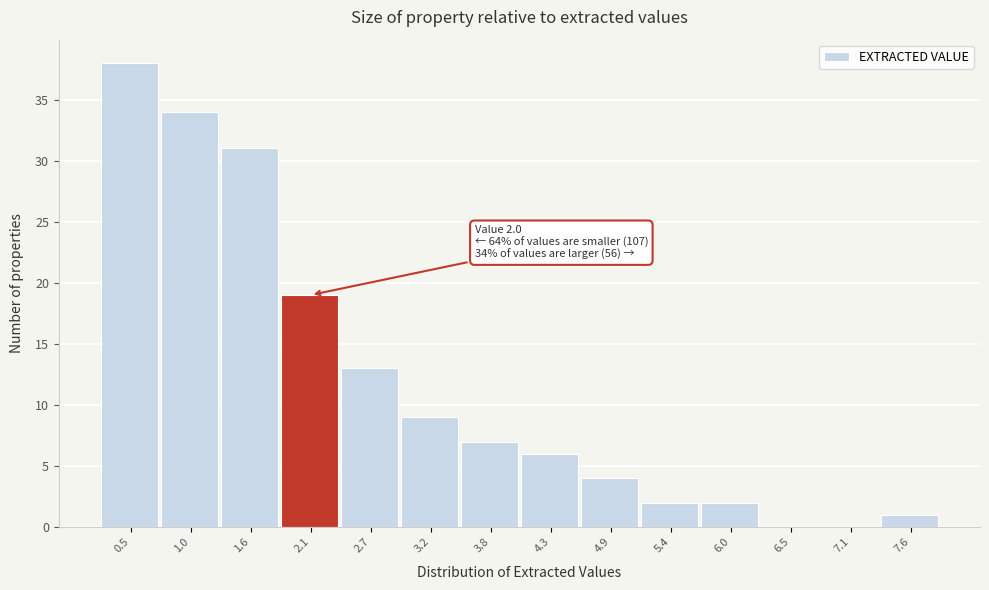

Over which range of the x-axis is the bar tallest?

0.20 to 0.75